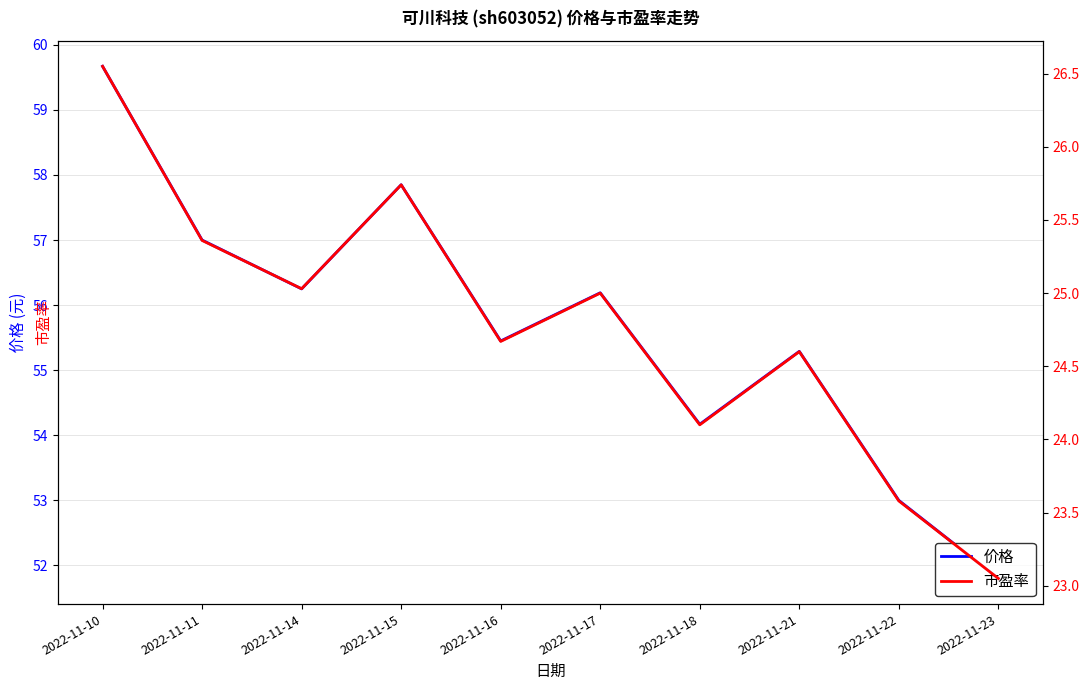

Does the chart display data point markers on the line(s)?

No